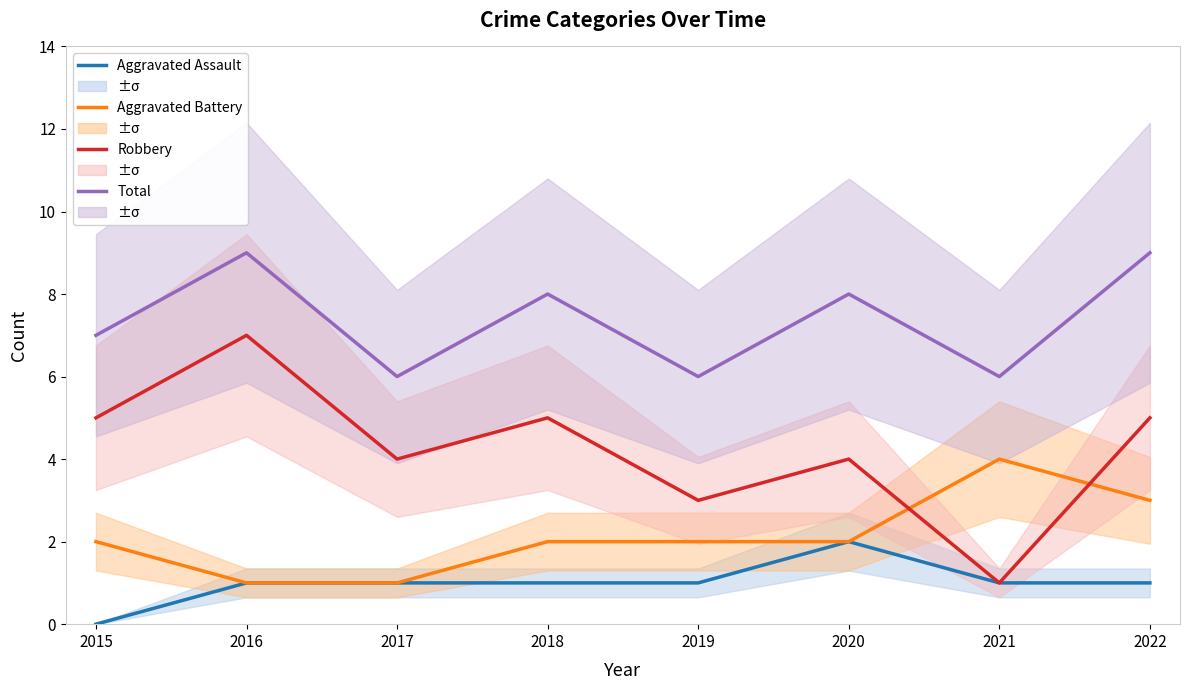

At which category does Robbery reach its first local peak?

2016